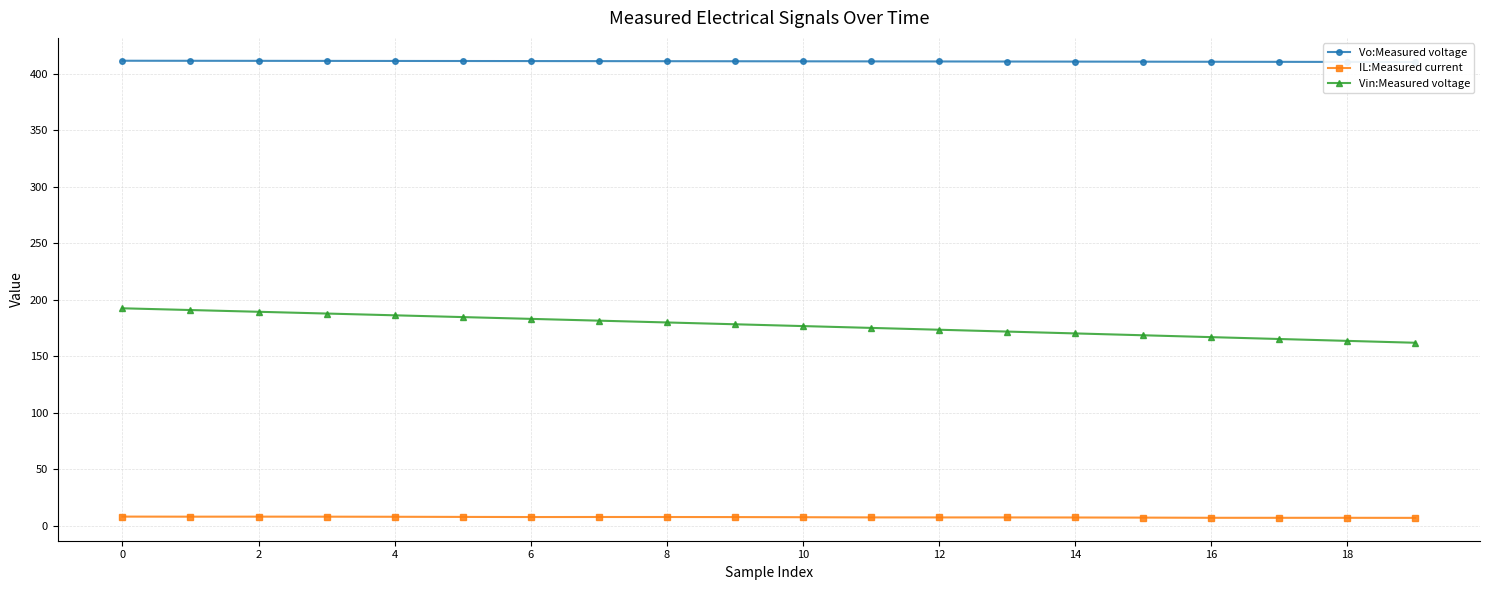

How many lines are shown in the chart?

3